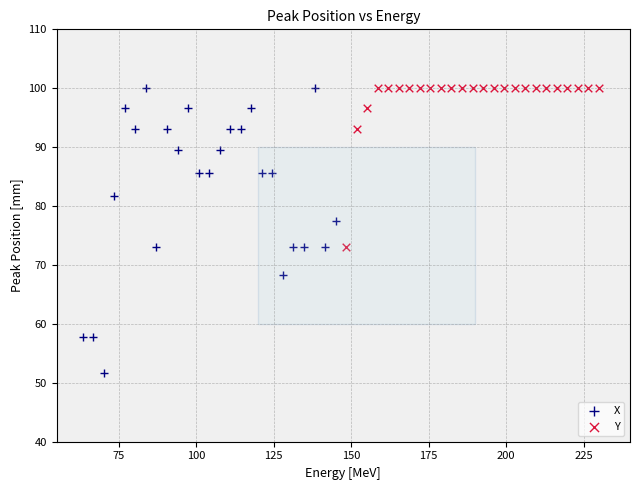

Which series has the widest spread of Y values?

X